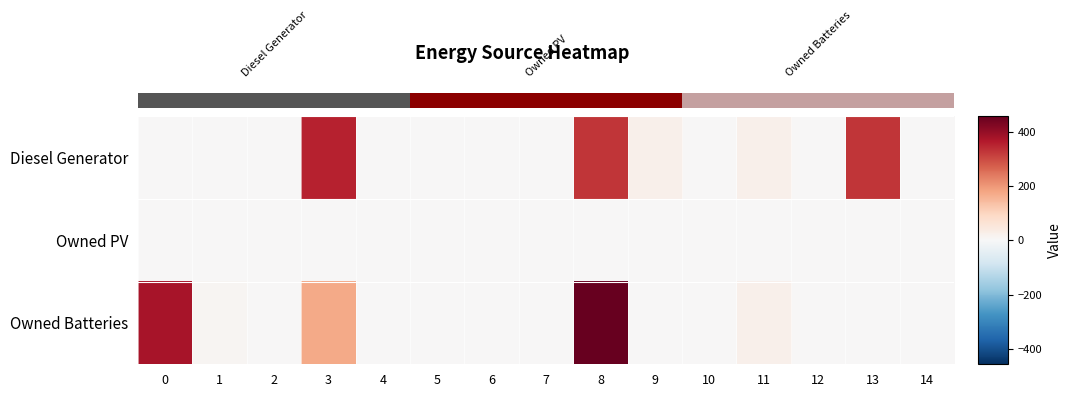

Which series changed the most between 10 and 13?

Diesel Generator